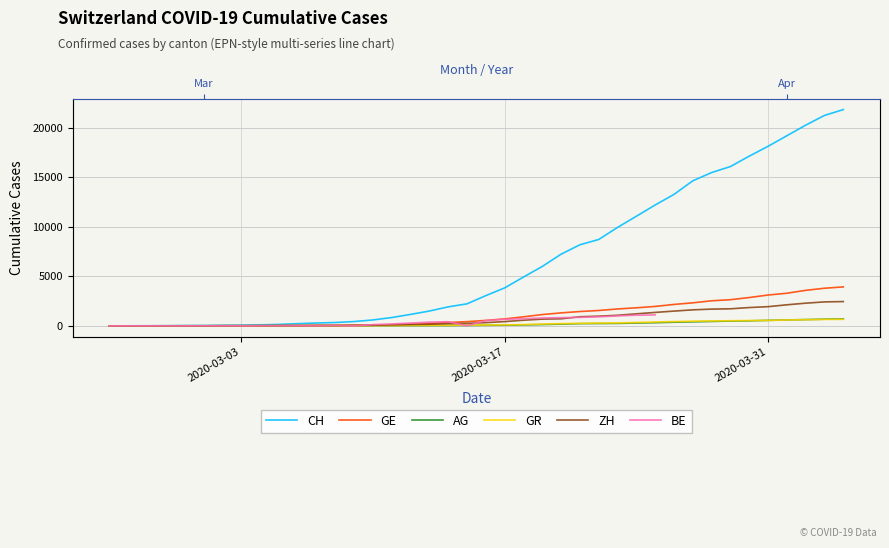

Is the value of BE at 6 greater than the value of ZH at 4?

Yes